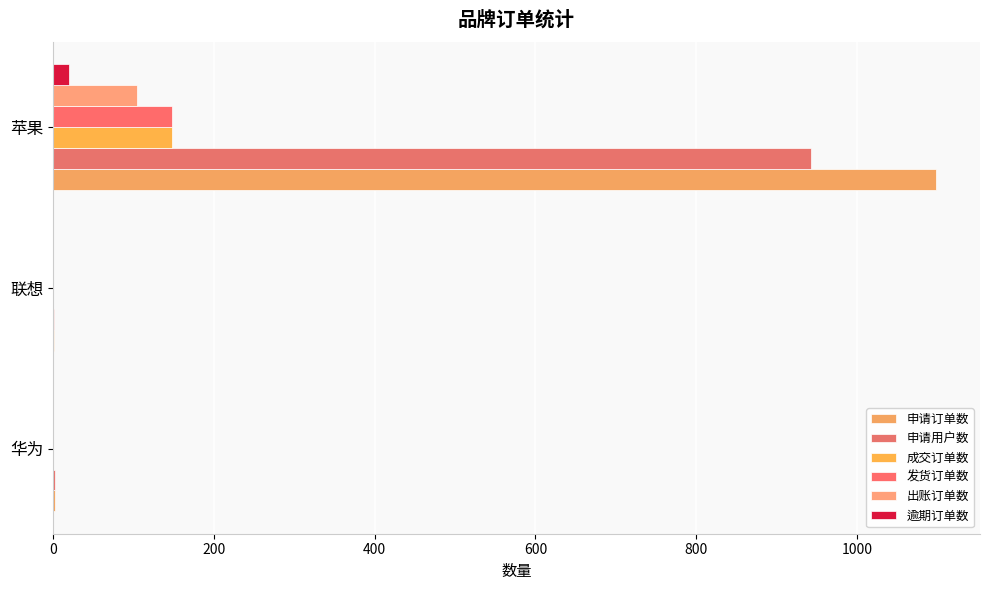

Count the number of categories in the chart.

3